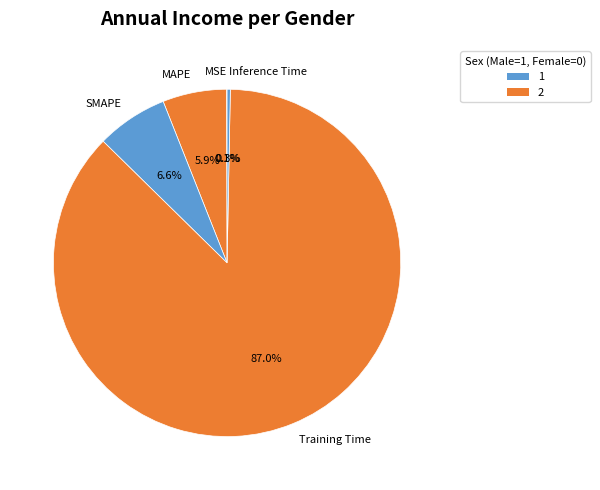

To the nearest percent, what is the difference between the largest and smallest slice percentages?

87%